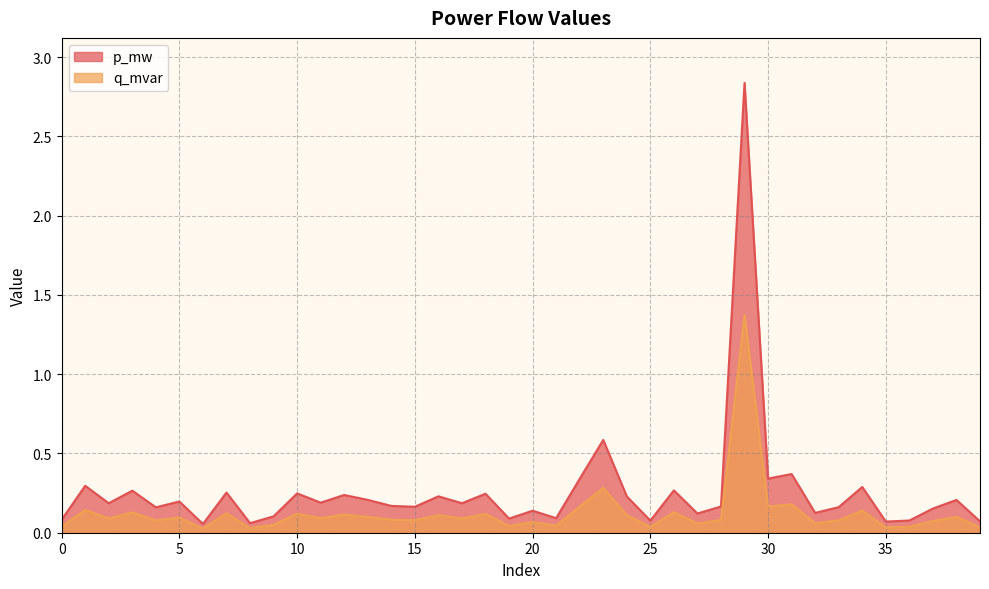

List the series in order of their overall mean, lowest first.

q_mvar, p_mw